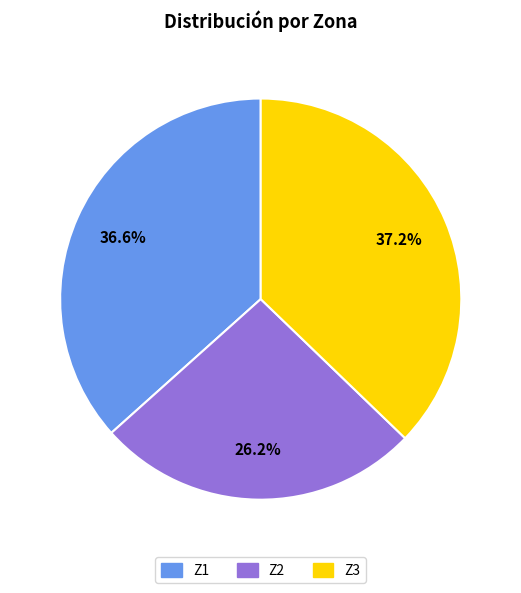

Count the number of slices in the pie.

3